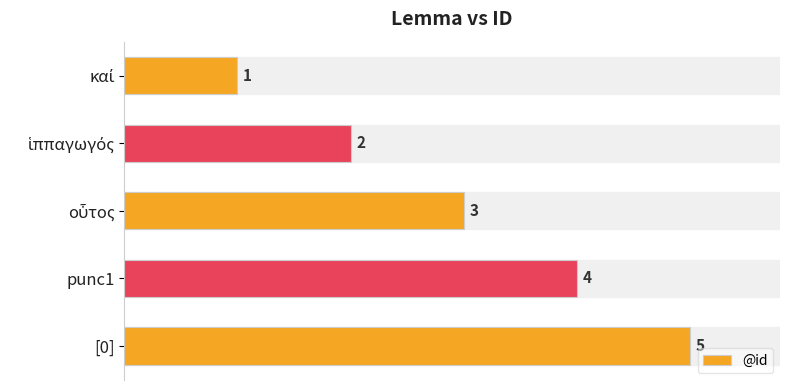

How many values are between 2 and 4?

3